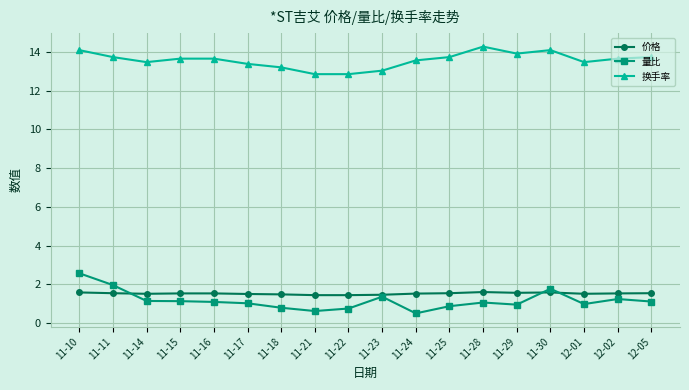

What is the value of the 换手率 point at the 11th from the left?

13.6